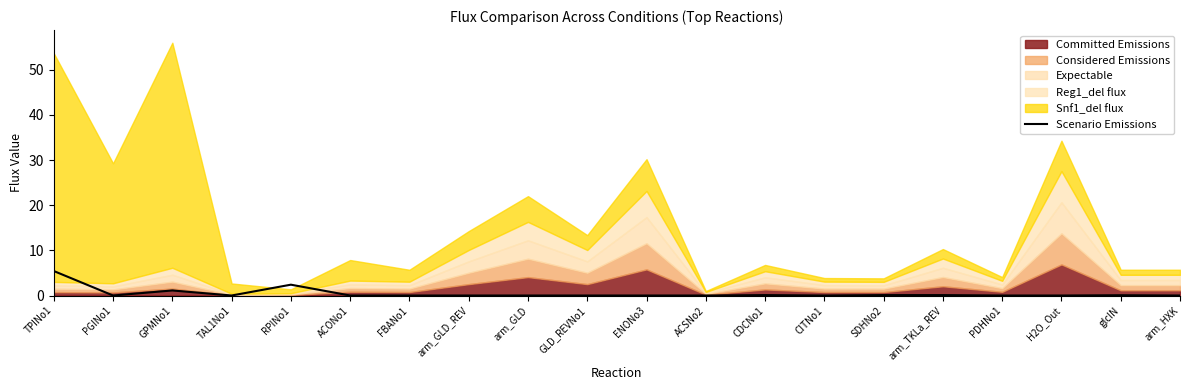

Which category has the highest value across all series?

TPINo1